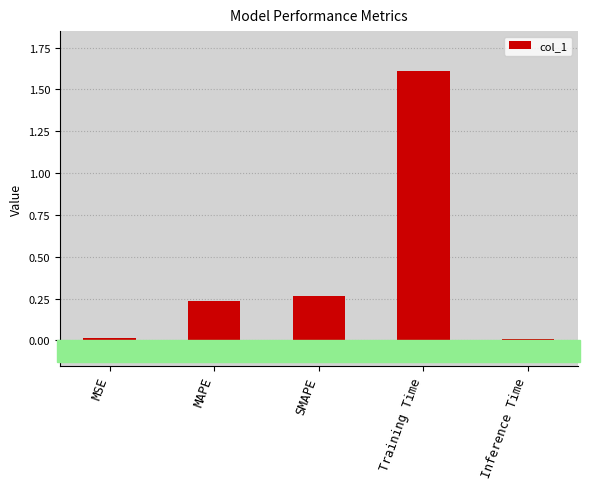

Between MAPE and Inference Time, which is larger?

MAPE